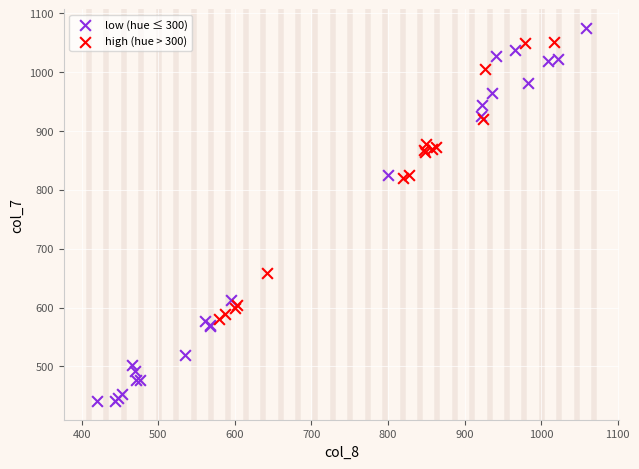

What are all the series names shown in the legend?

low (hue ≤ 300), high (hue > 300)